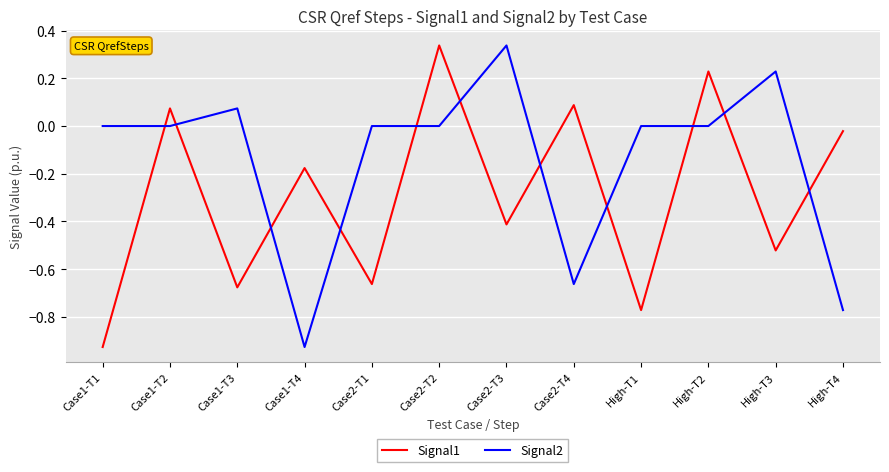

Rank the series by their average value, from highest to lowest.

Signal2, Signal1